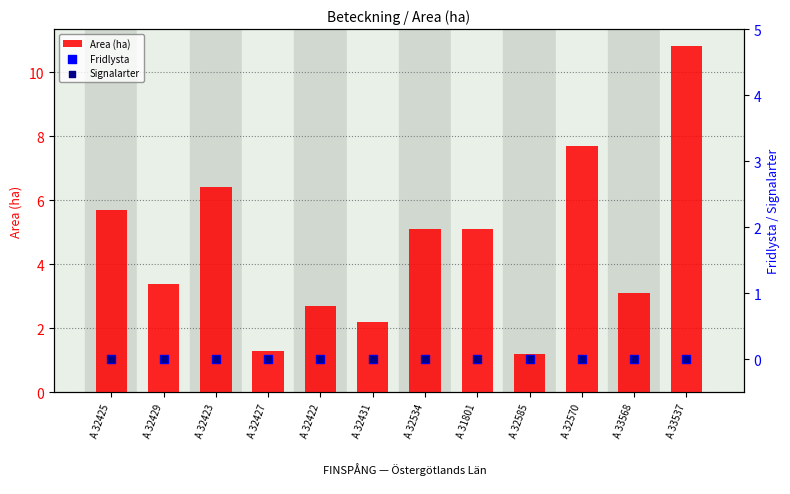

Which series reaches the minimum Y coordinate?

Fridlysta